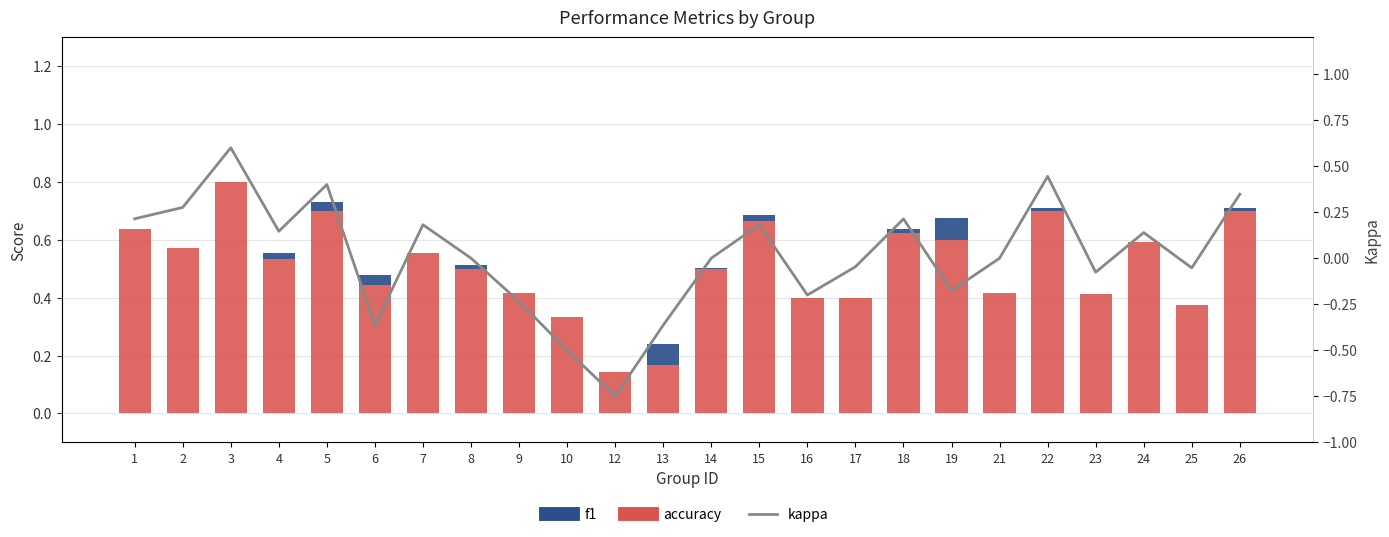

What is the approximate value of accuracy at 3?

0.8